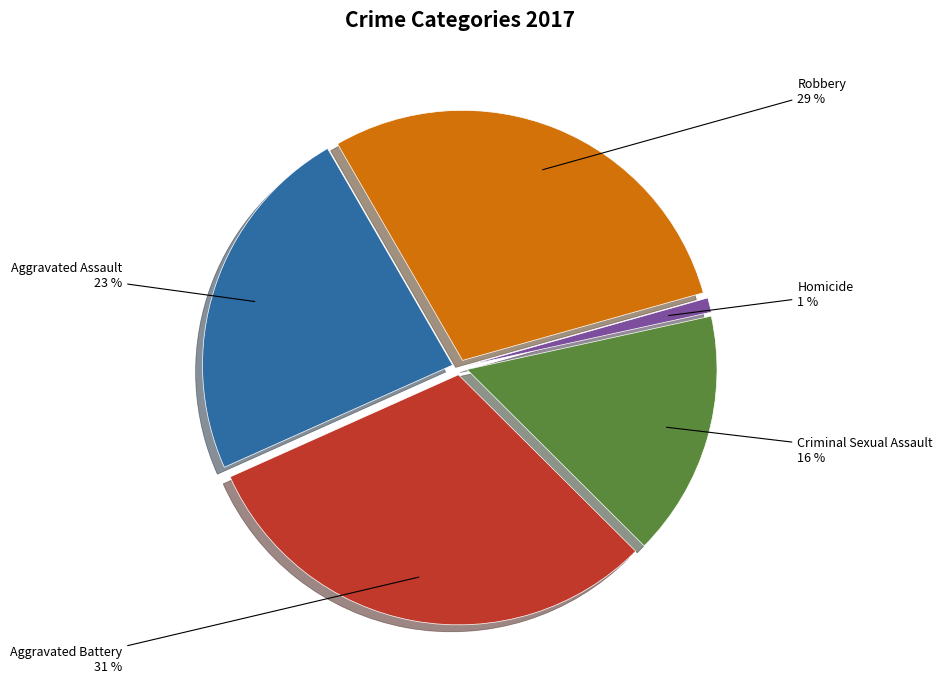

Does any single category account for the majority?

No